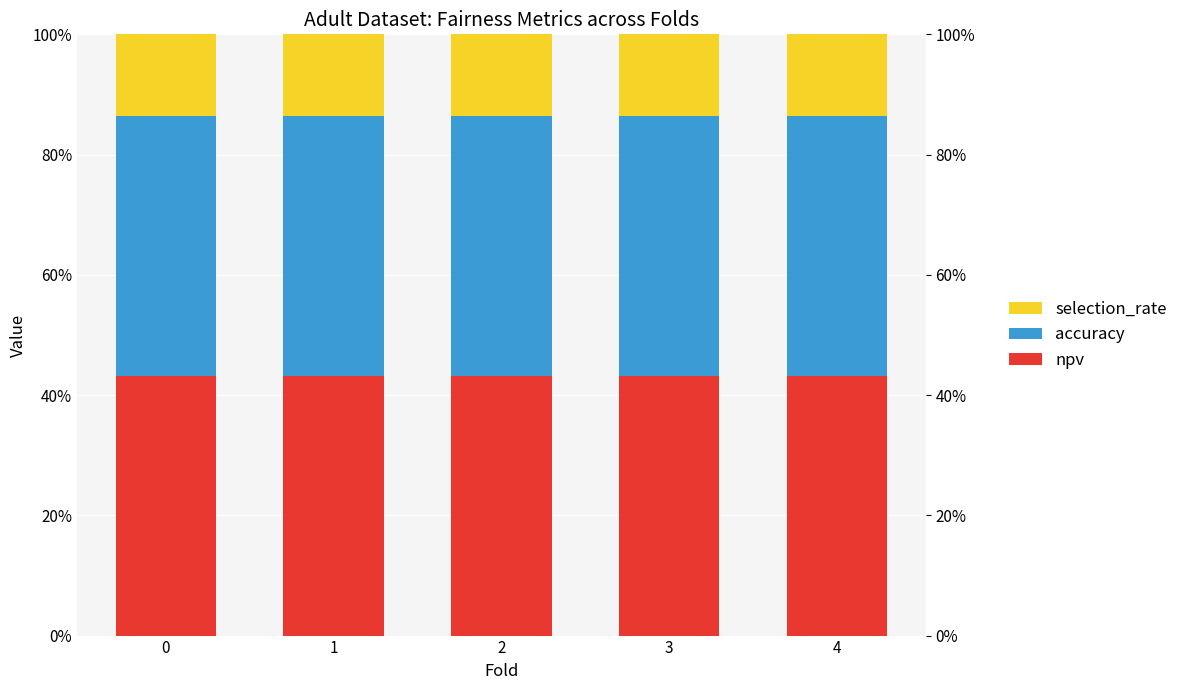

What is the sum of all accuracy values?

2.2